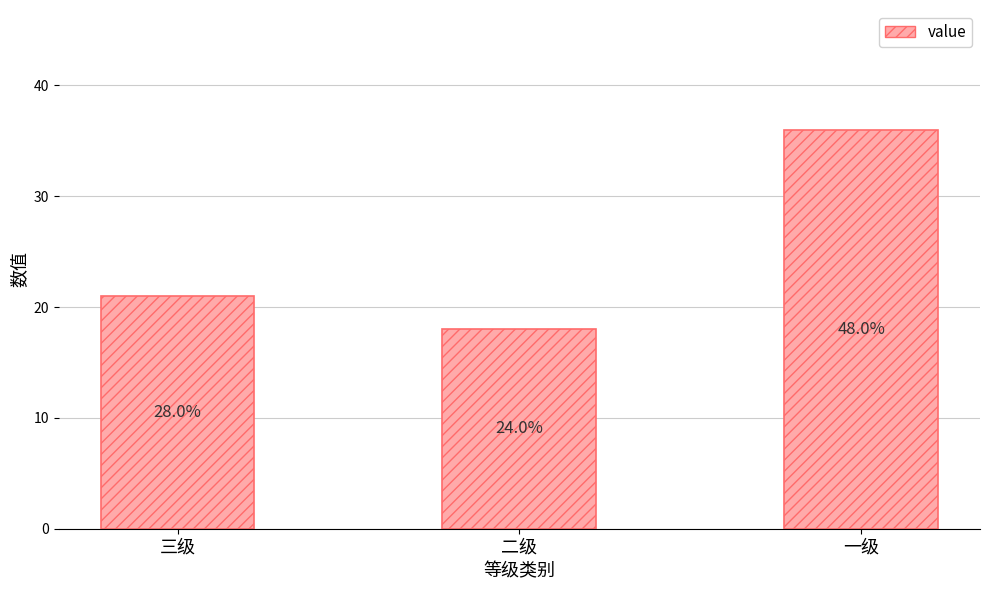

How many bars are there in total?

3